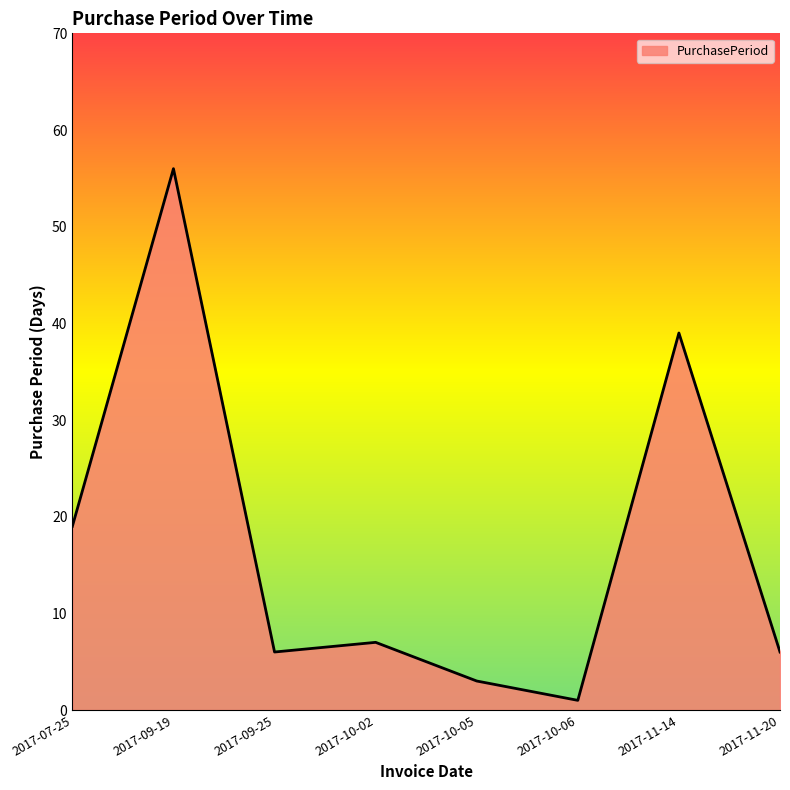

Between 2017-10-06 and 2017-09-25, which is larger?

2017-09-25